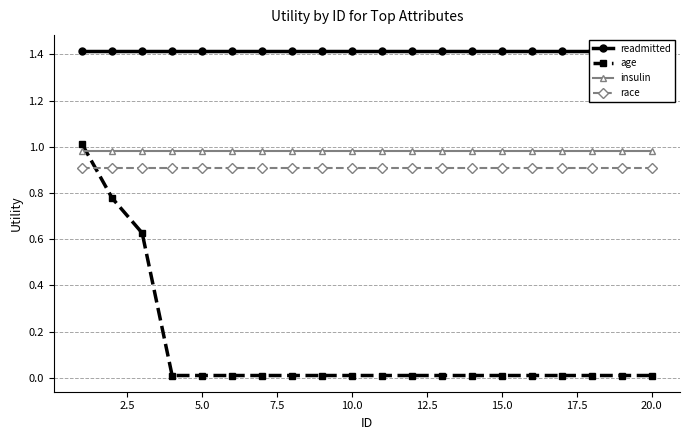

True or false: insulin and race intersect in this chart.

False